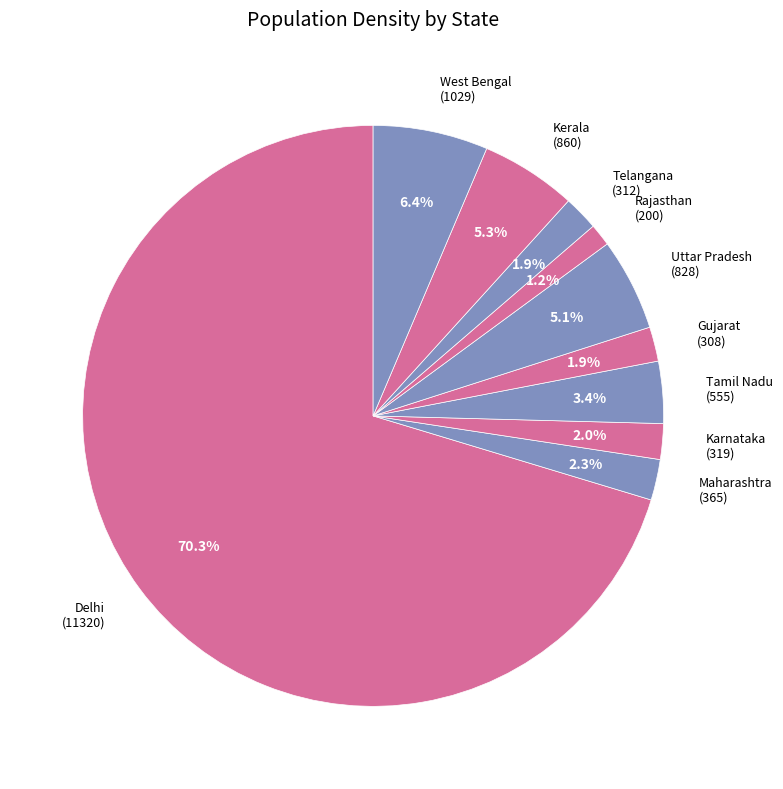

To the nearest percent, what percentage of the pie is Kerala?

5%